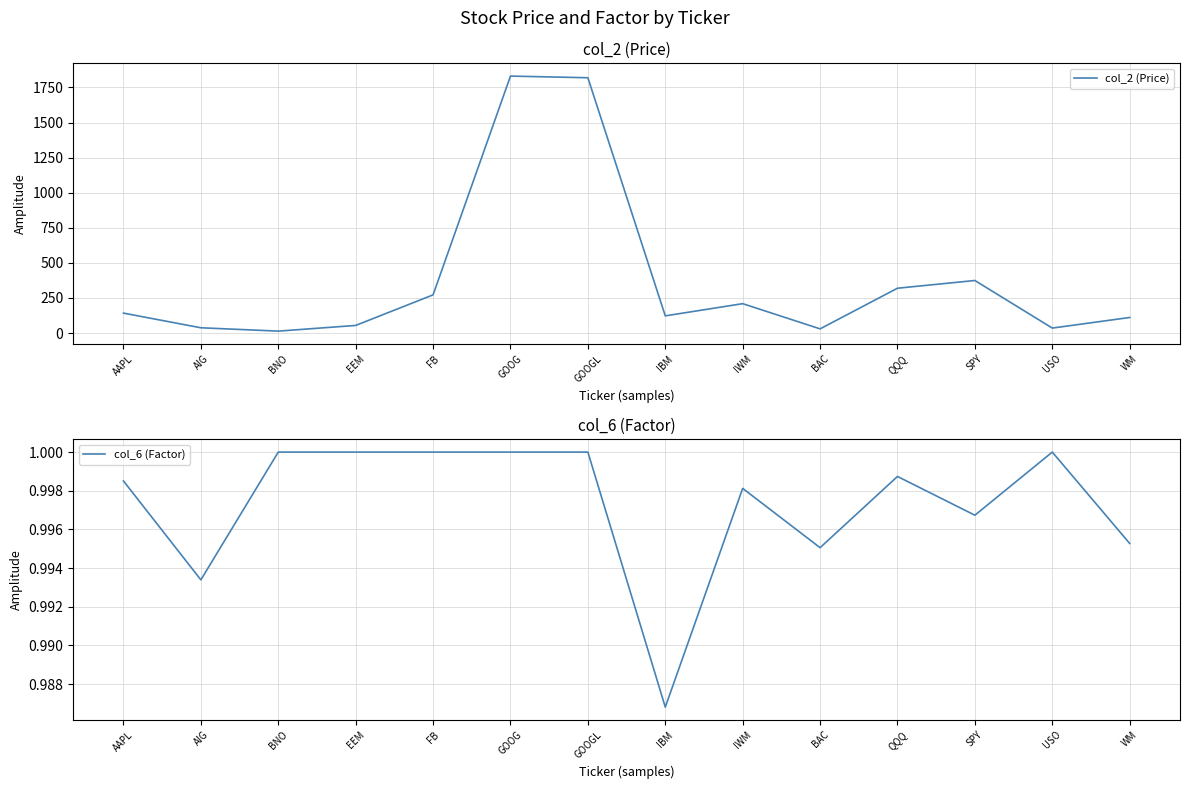

At which category is the sum across all series the highest?

GOOG